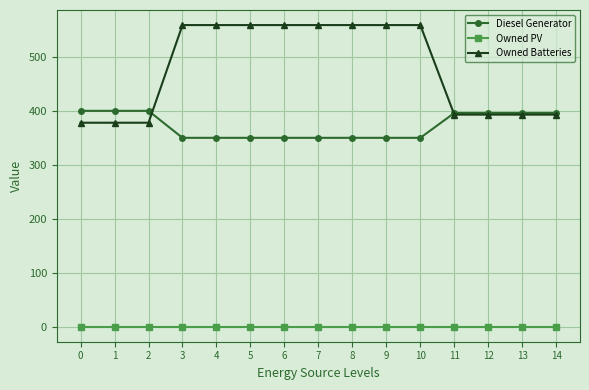

True or false: Owned Batteries has a value of 564 at 11.

False